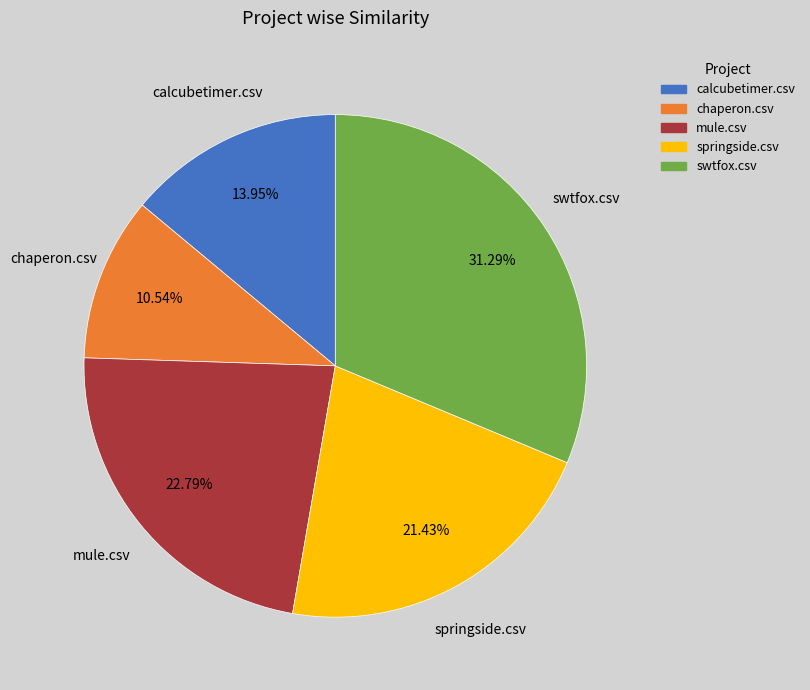

Rank the categories by value from highest to lowest.

swtfox.csv, mule.csv, springside.csv, calcubetimer.csv, chaperon.csv